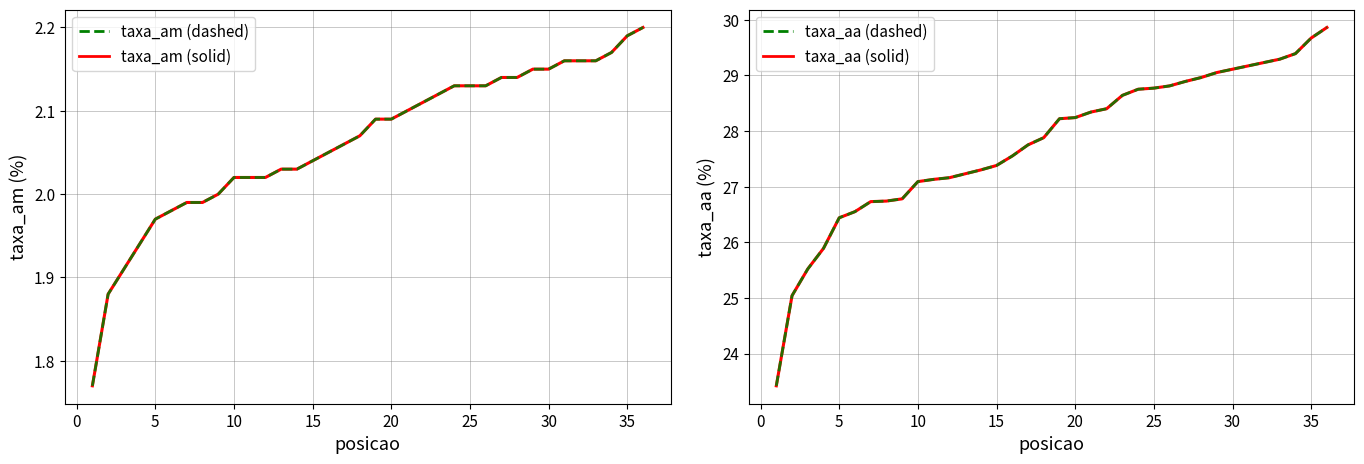

How many distinct data groups are displayed?

4